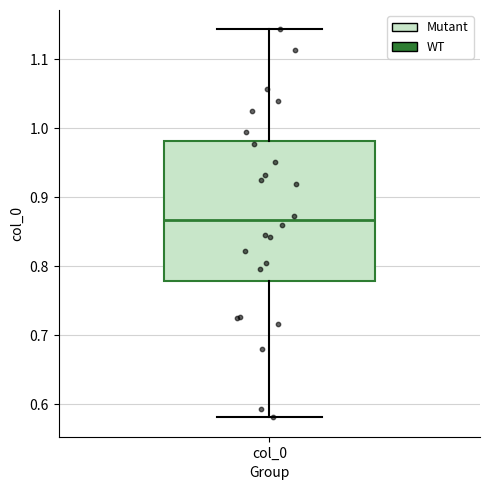

Transcribe this box plot: give where the median line is, the range the box spans, and where the two whiskers end, as read against the y-axis. The values are not printed on the chart, so give them approximately, as read against the axis.

median 0.87, box 0.78 to 0.98, whiskers 0.58 to 1.14